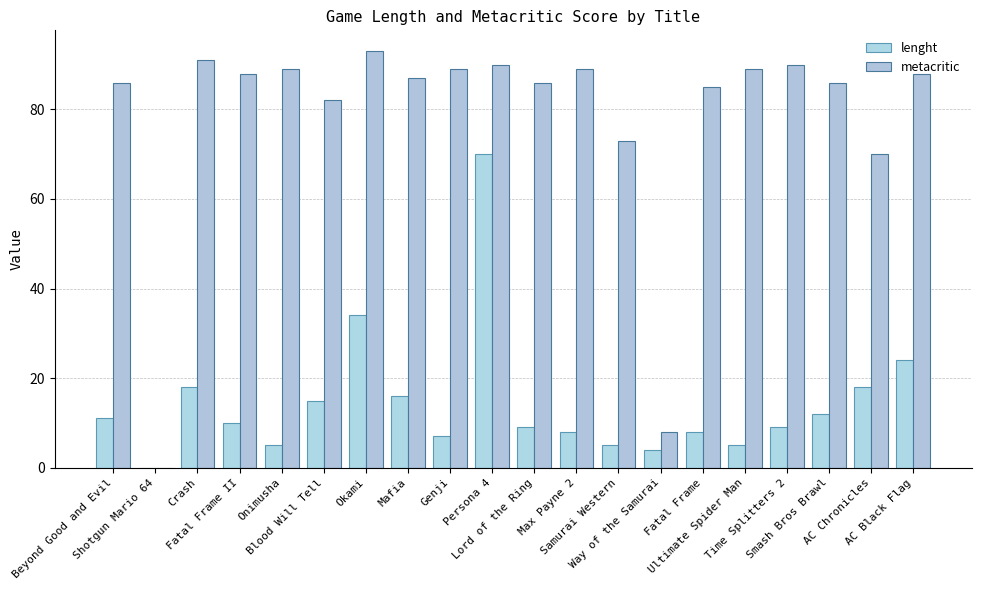

What value does the metacritic series have at Fatal Frame II, to the nearest 10?

90